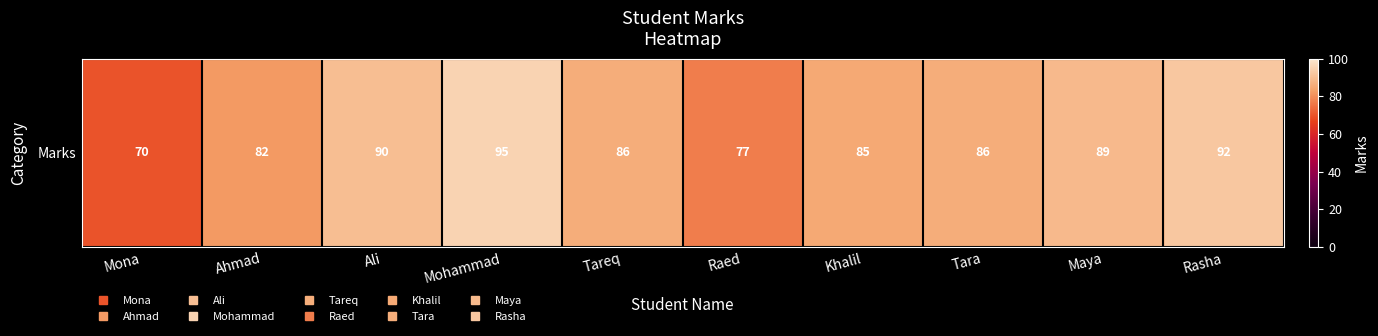

List the labels in order of value, smallest first.

Mona, Raed, Ahmad, Khalil, Tareq, Tara, Maya, Ali, Rasha, Mohammad